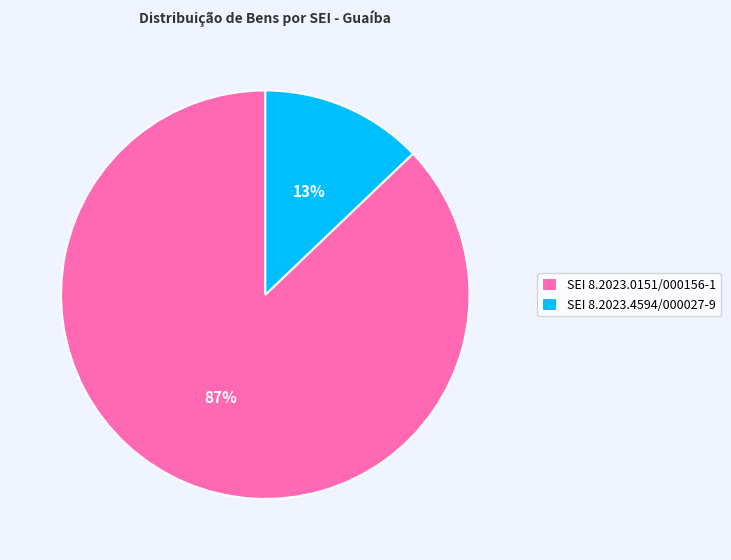

The SEI 8.2023.0151/000156-1 slice represents 87% of the pie. True or false?

True